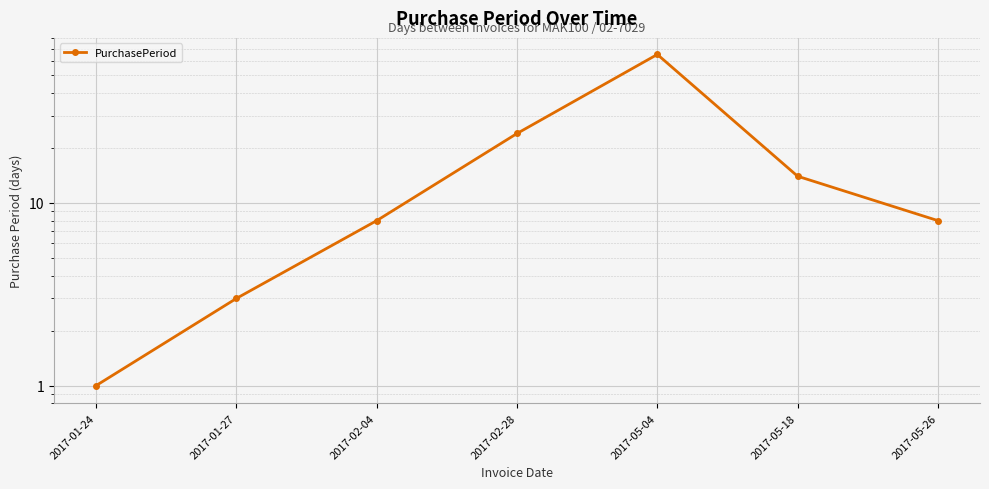

What is the difference between the maximum and minimum values?

64